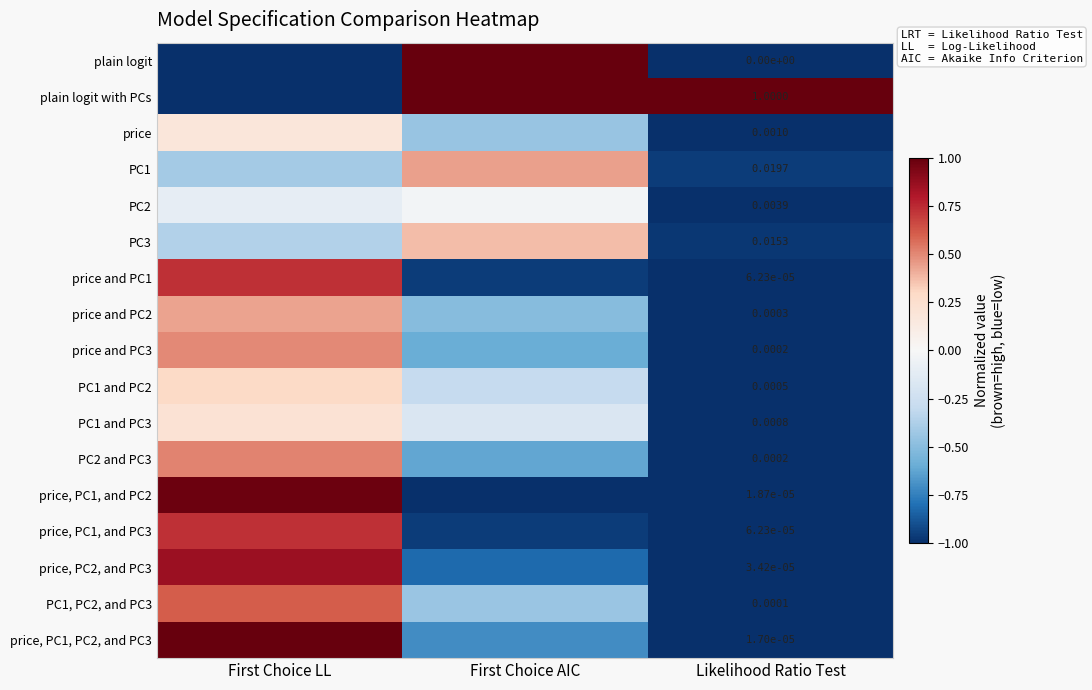

List the labels in order of PC1 and PC3 value, smallest first.

Likelihood Ratio Test, First Choice AIC, First Choice LL